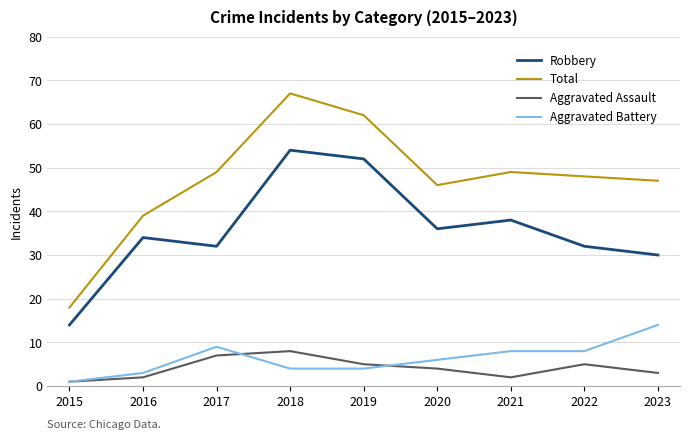

How many values in the Aggravated Battery series are below 6?

4